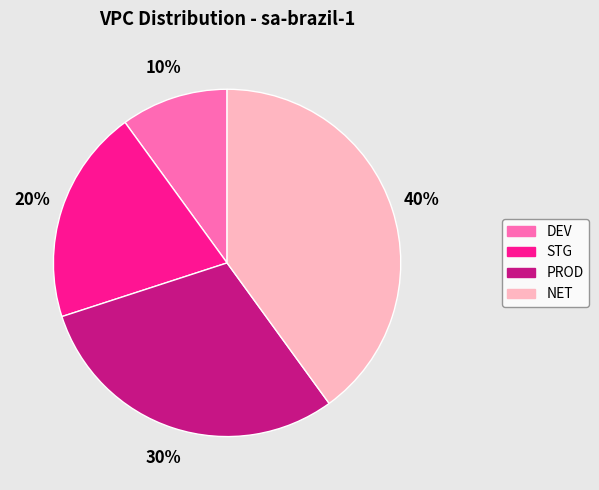

Is there any slice that represents more than half of the pie?

No